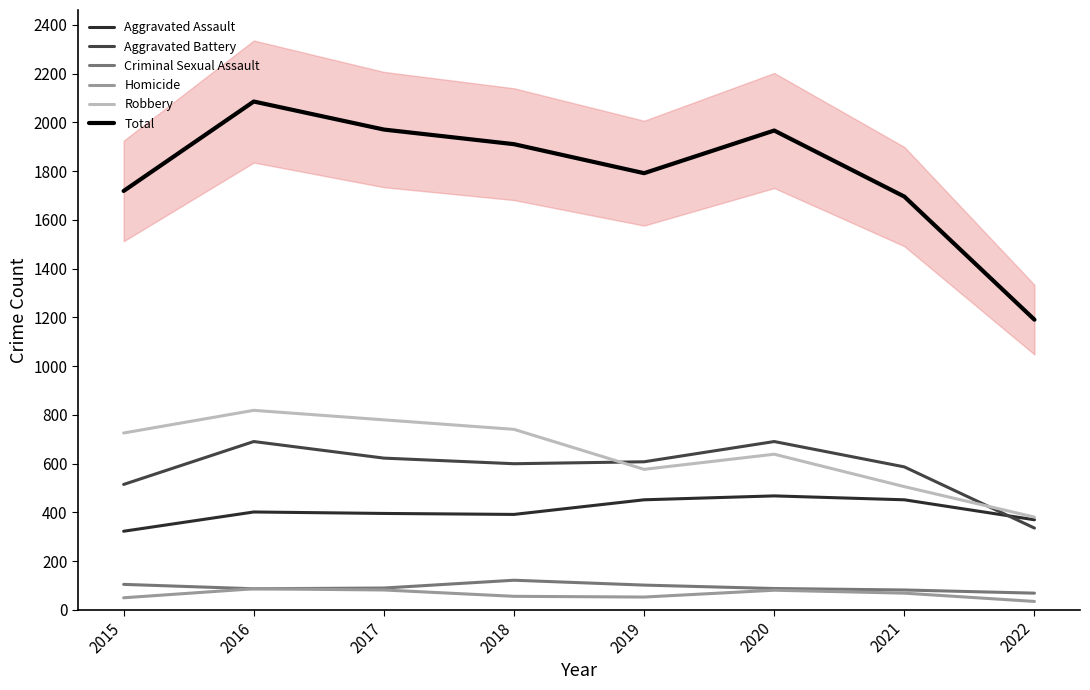

What is the value of the Aggravated Battery point at the 5th from the left?

608